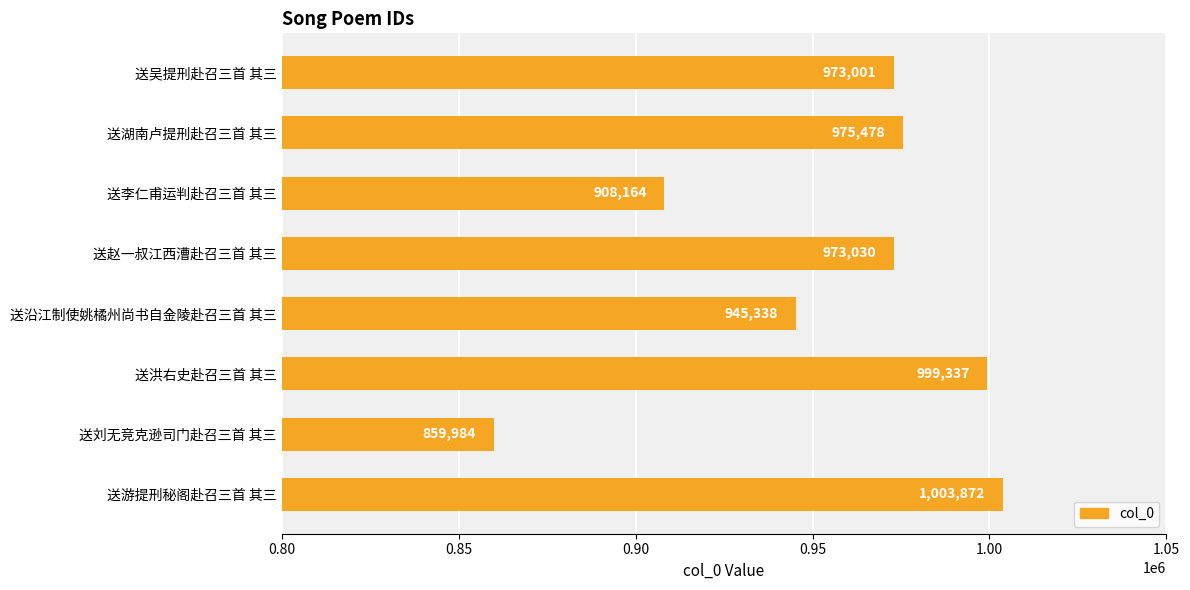

What is the average value?

954776